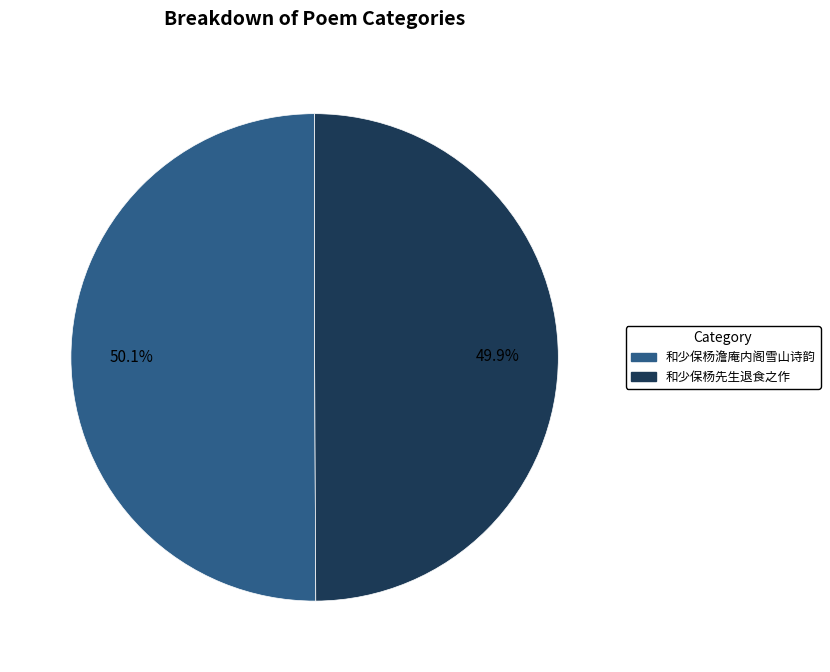

What percentage do 和少保杨先生退食之作 and 和少保杨澹庵内阁雪山诗韵 together represent?

100.0%